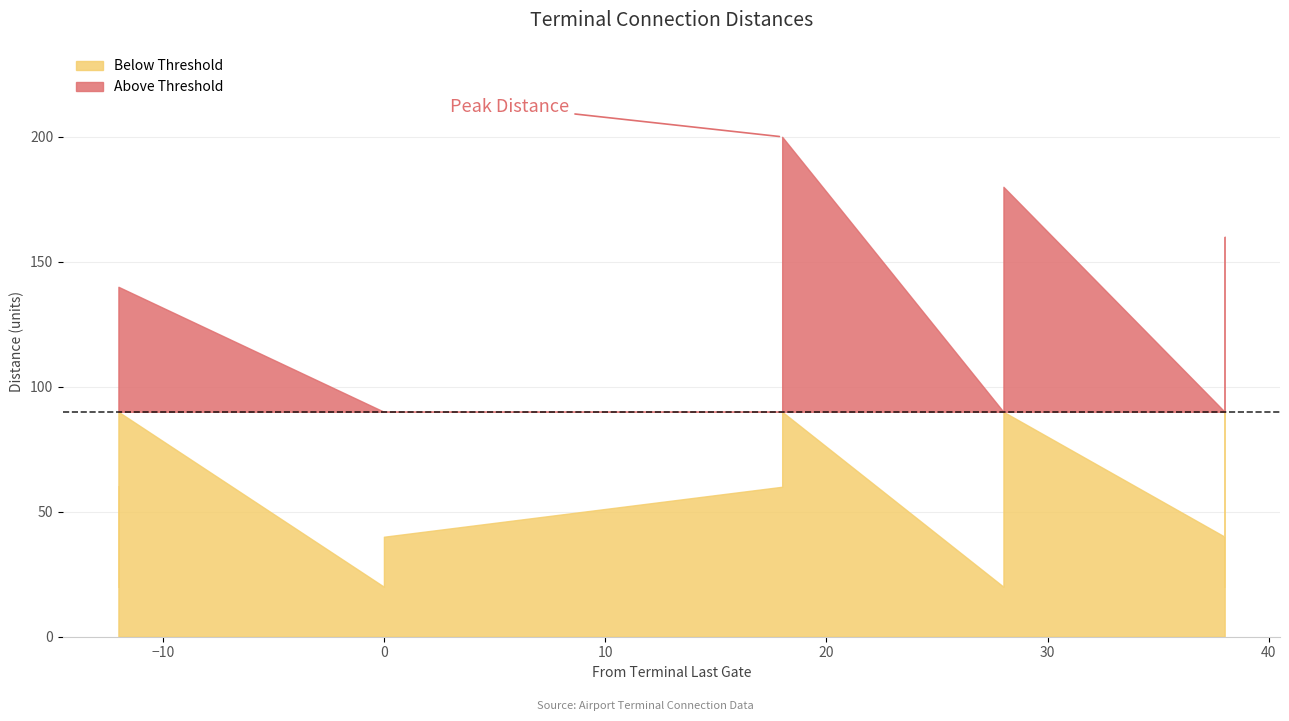

The chart shows a value of 129 at 14. True or false?

False